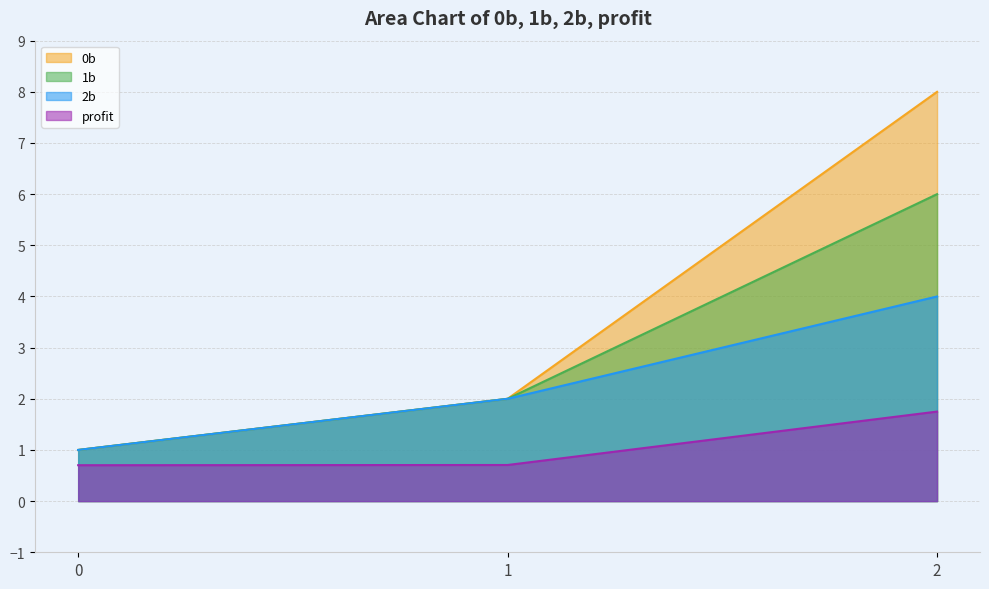

Between 2 and 0, which is larger?

2